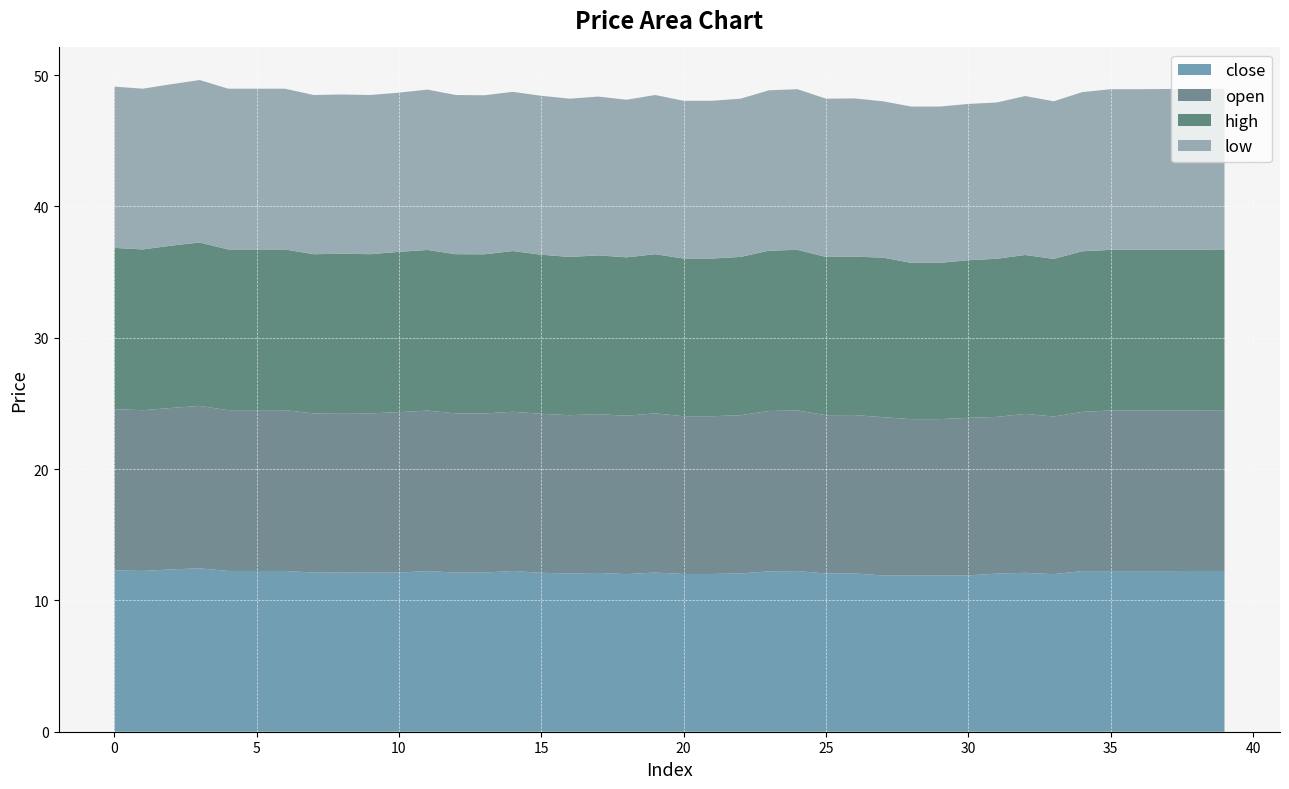

Reading left to right, transcribe all the data shown in this chart.

close: 12.3	12.2	12.4	12.4	12.2	12.2	12.2	12.1	12.1	12.1	12.1	12.2	12.1	12.1	12.2	12.1	12.1	12.1	12.0	12.1	12.0	12.0	12.1	12.2	12.2	12.1	12.1	11.9	11.9	11.9	11.9	12.0	12.1	12.0	12.2	12.2	12.2	12.2	12.2	12.2
open: 12.3	12.2	12.3	12.4	12.2	12.2	12.2	12.1	12.1	12.1	12.2	12.2	12.1	12.1	12.1	12.1	12.1	12.1	12.1	12.1	12.0	12.0	12.1	12.2	12.2	12.1	12.1	12.1	11.9	11.9	12.0	11.9	12.1	12.0	12.1	12.2	12.2	12.2	12.2	12.2
high: 12.3	12.2	12.4	12.4	12.2	12.2	12.2	12.1	12.1	12.1	12.2	12.2	12.1	12.1	12.2	12.1	12.1	12.1	12.1	12.1	12.0	12.0	12.1	12.2	12.2	12.1	12.1	12.2	11.9	11.9	12.0	12.0	12.1	12.0	12.2	12.2	12.2	12.2	12.2	12.2
low: 12.3	12.2	12.3	12.4	12.2	12.2	12.2	12.1	12.1	12.1	12.1	12.2	12.1	12.1	12.1	12.1	12.1	12.1	12.0	12.1	12.0	12.0	12.1	12.2	12.2	12.1	12.1	11.9	11.9	11.9	11.9	11.9	12.1	12.0	12.1	12.2	12.2	12.2	12.2	12.2